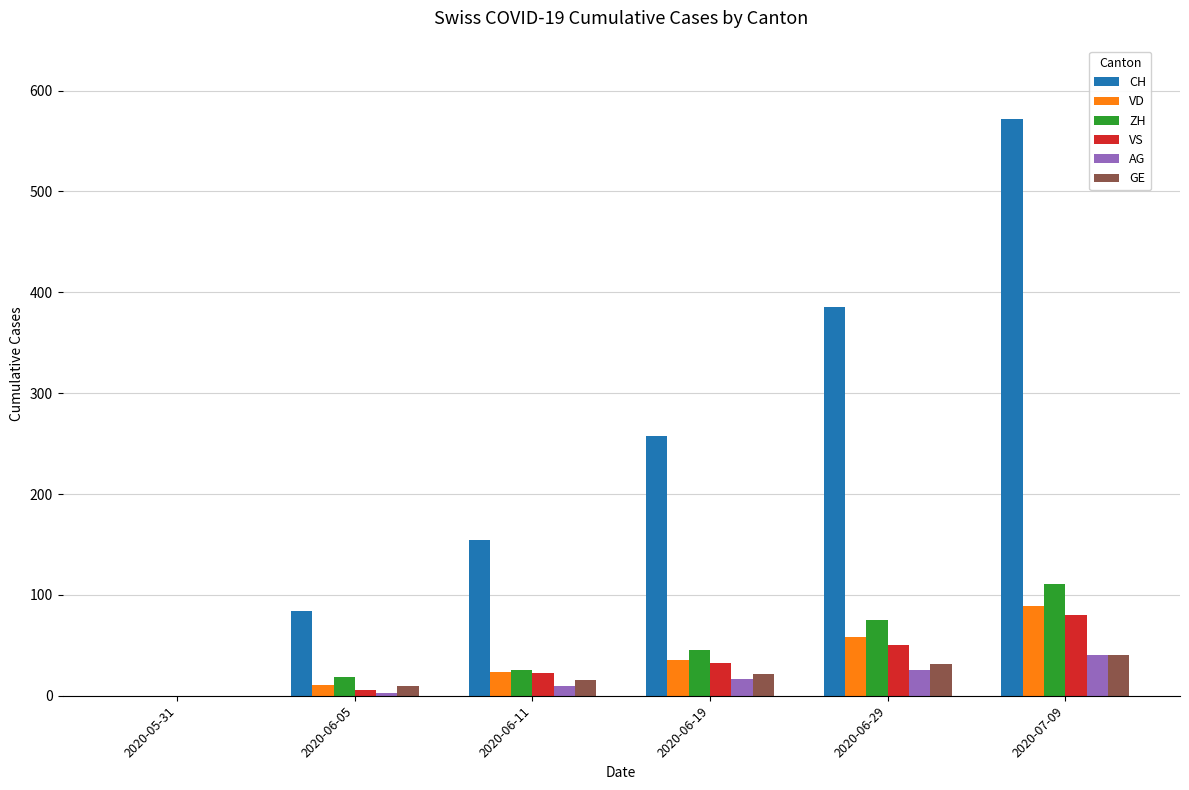

Between 2020-05-31 and 2020-07-09, which series saw the biggest shift?

CH